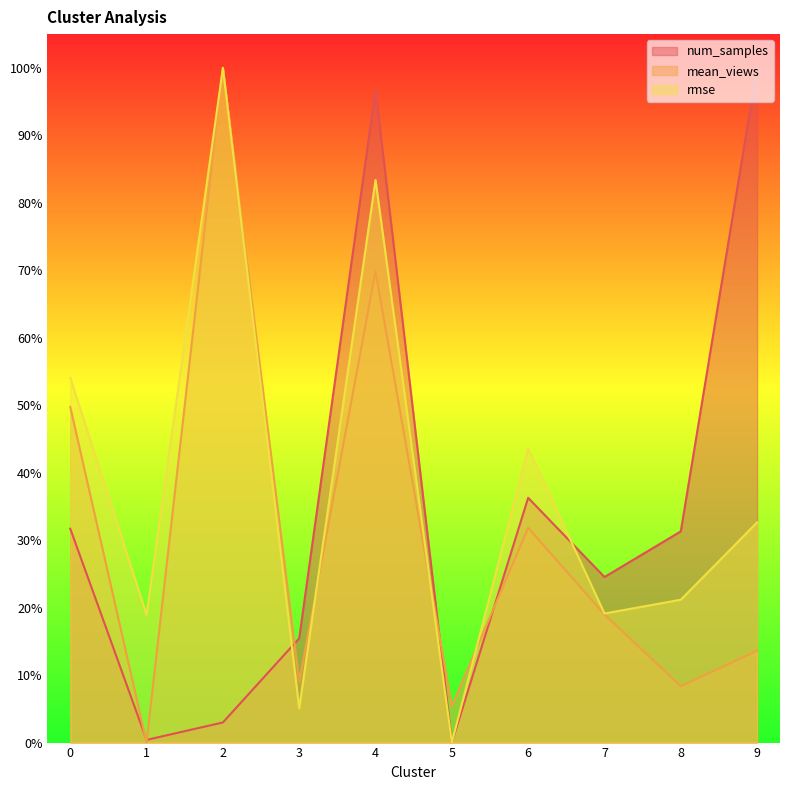

Which category has the highest value in the num_samples series?

9